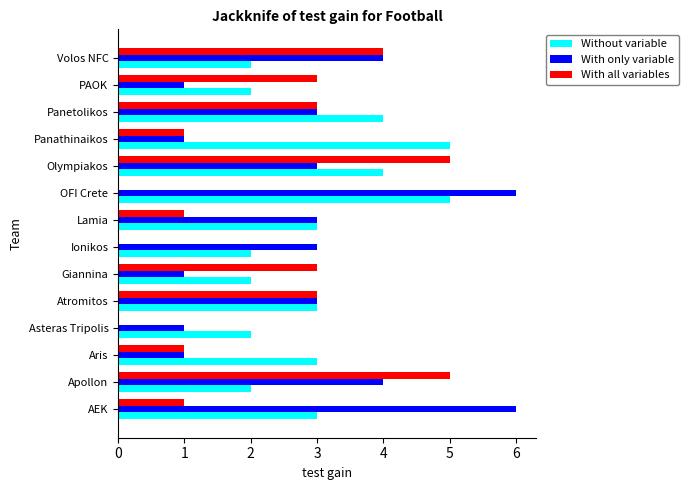

True or false: Without variable has a value of 2 at Volos NFC.

True